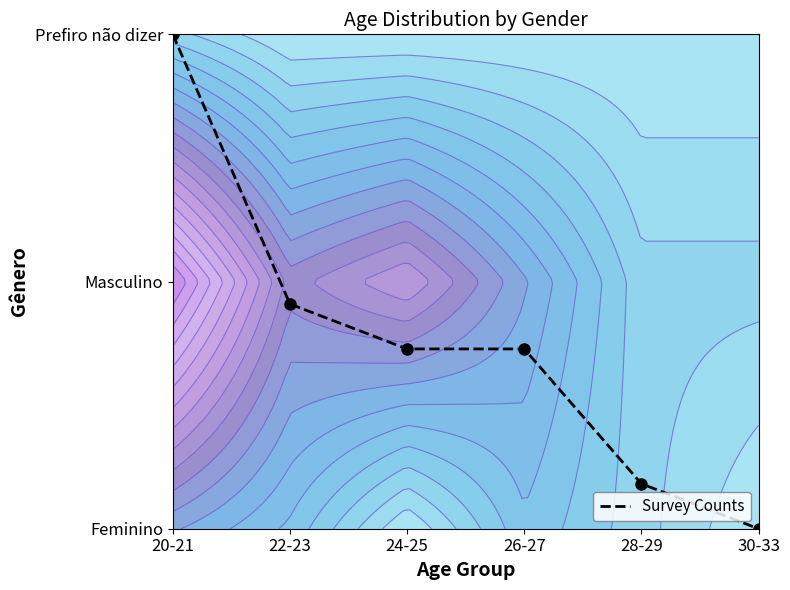

Reading left to right, extract all data points from this chart.

2.0	0.9	0.7	0.7	0.2	0.0